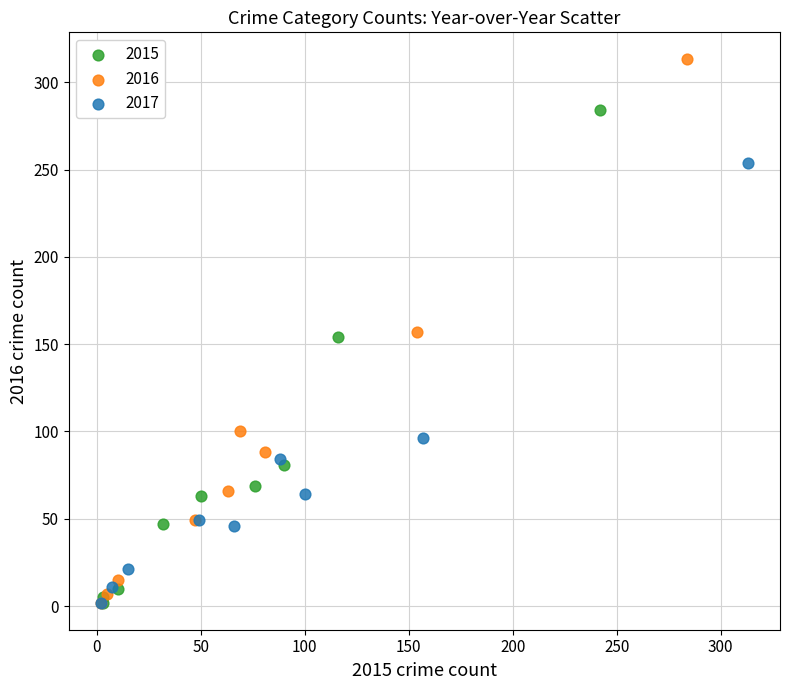

Which series contains the highest Y value?

2016